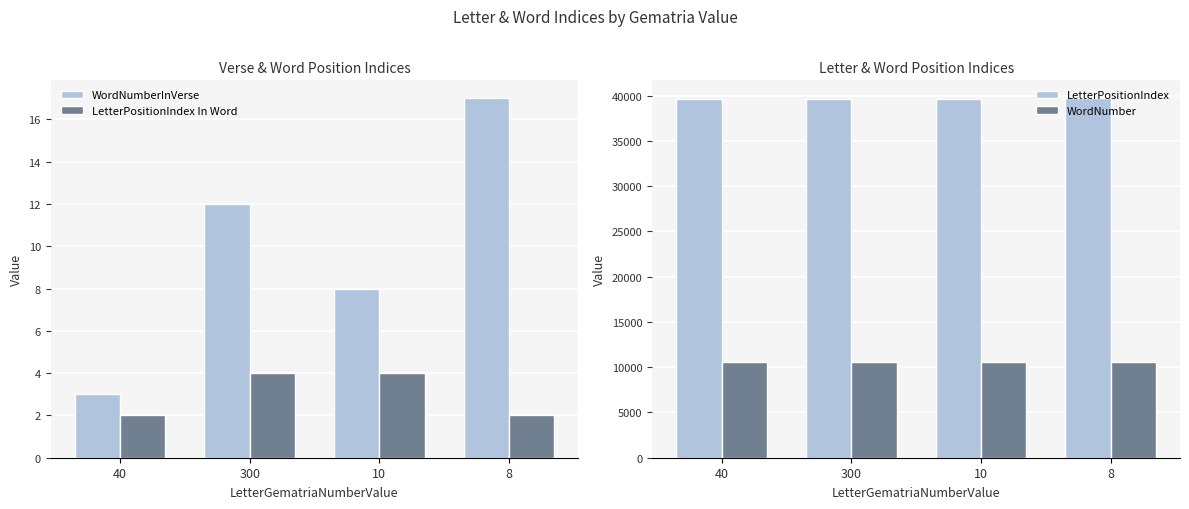

How many values in the LetterPositionIndex In Word series are below 4?

2